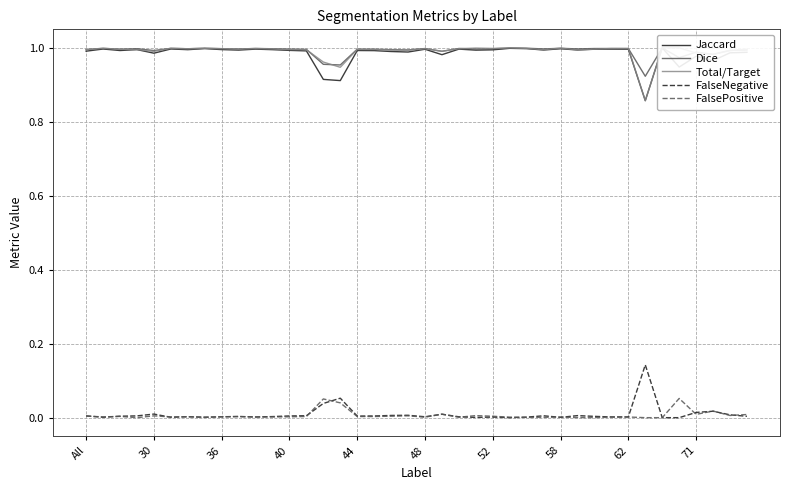

Rank the series at 17 from highest to lowest value.

Dice, Total/Target, Jaccard, FalseNegative, FalsePositive